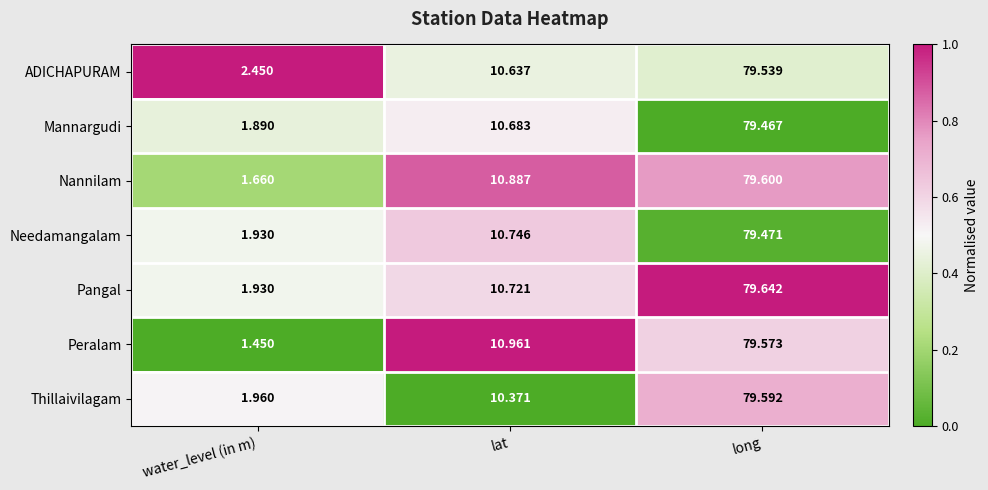

Which series changed the most between water_level (in m) and long?

Peralam